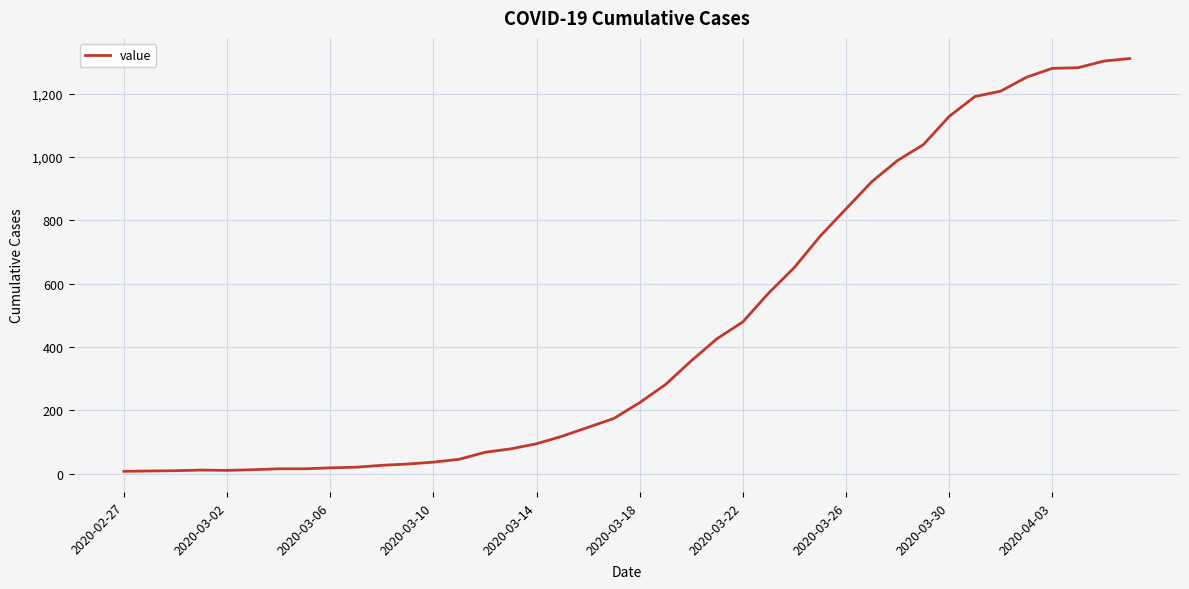

What is the greatest value displayed?

1311